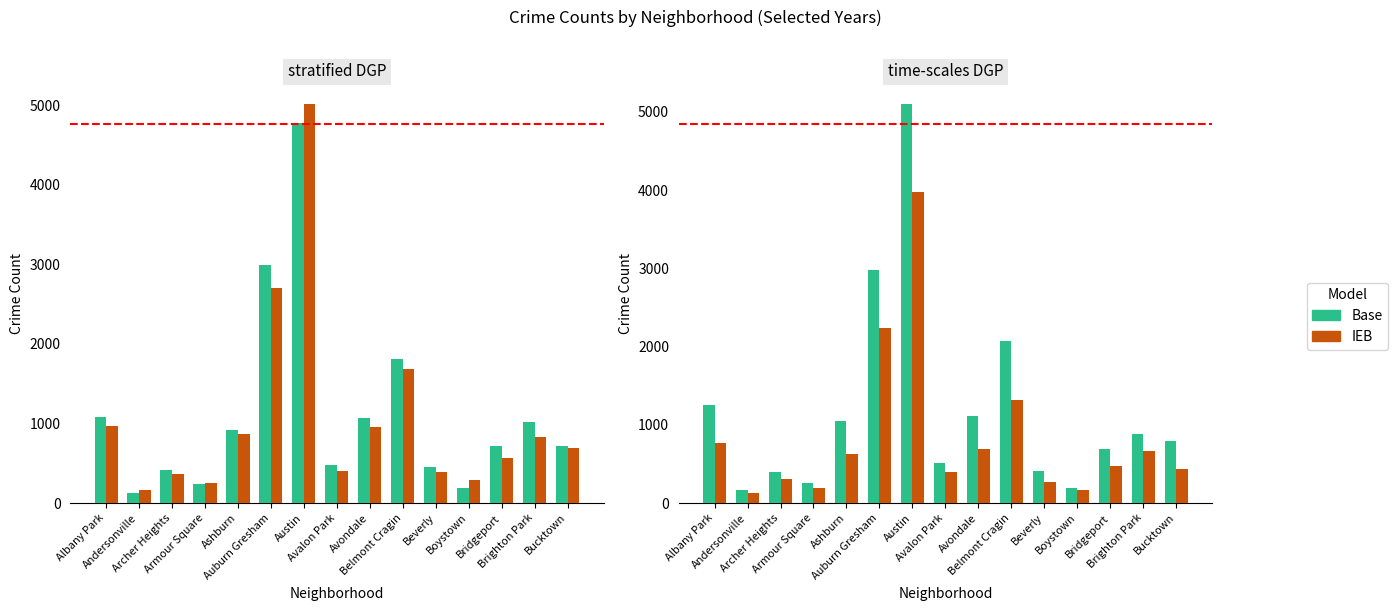

What position from the left is Bridgeport?

13